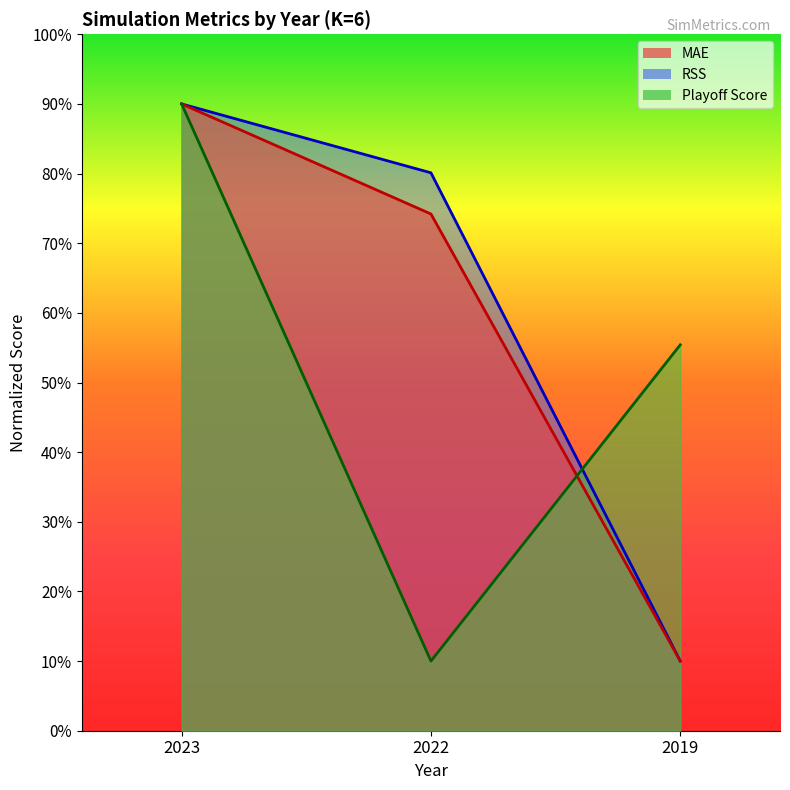

How many data points in Playoff Score are less than 55?

1